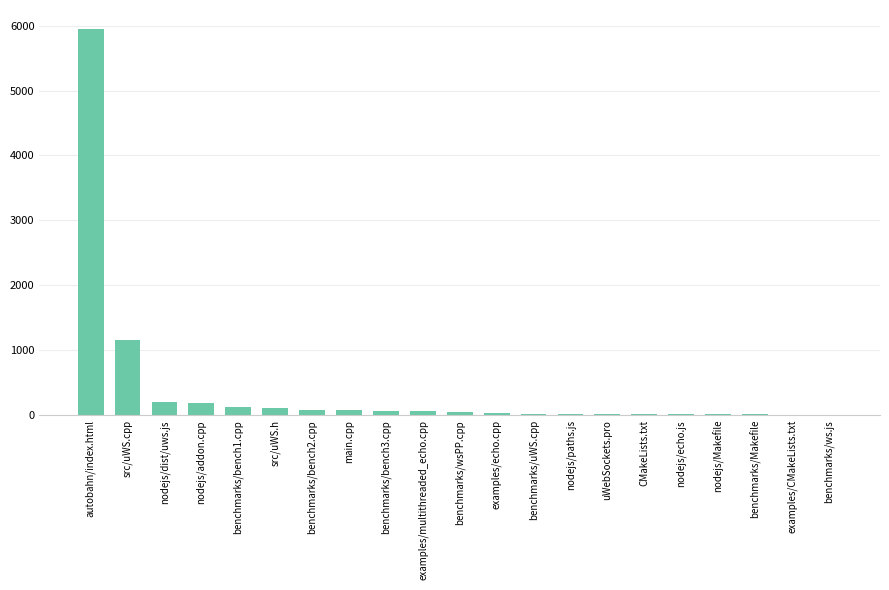

Which category has the highest value across all series?

autobahn/index.html